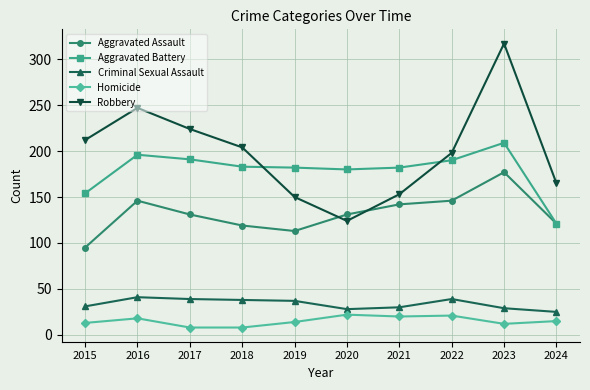

Which series ends up on top after the final intersection of Aggravated Battery and Robbery?

Robbery